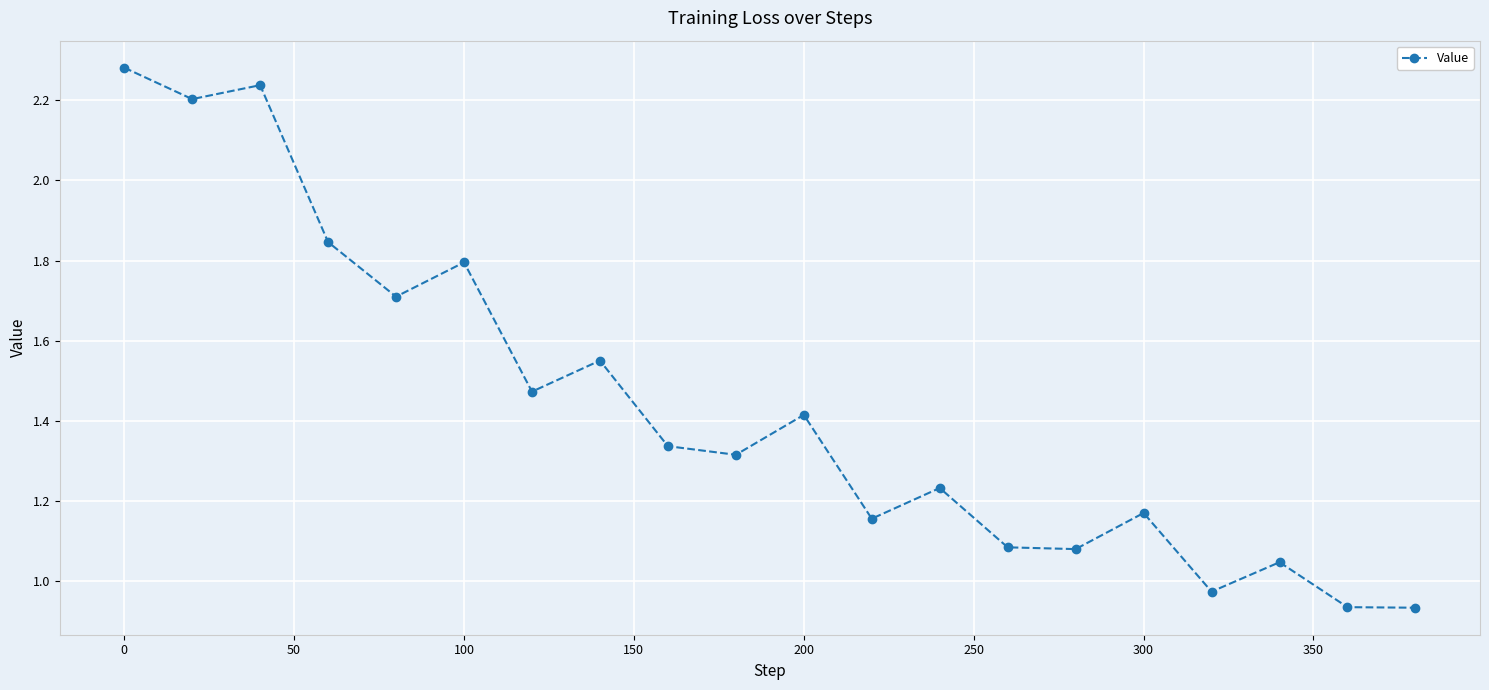

What is the sum of all values?

28.8